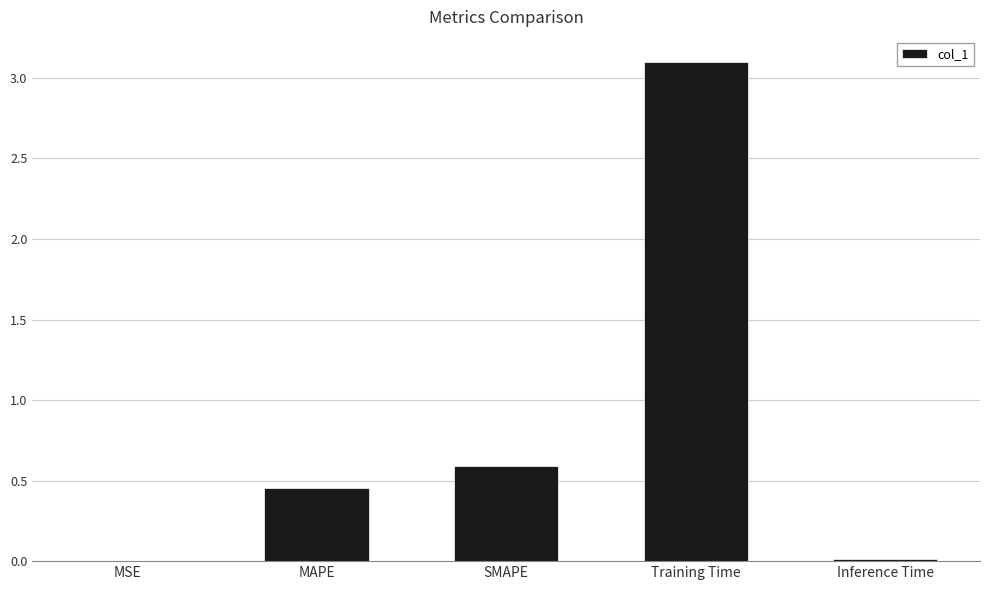

What is the sum of all values?

4.2